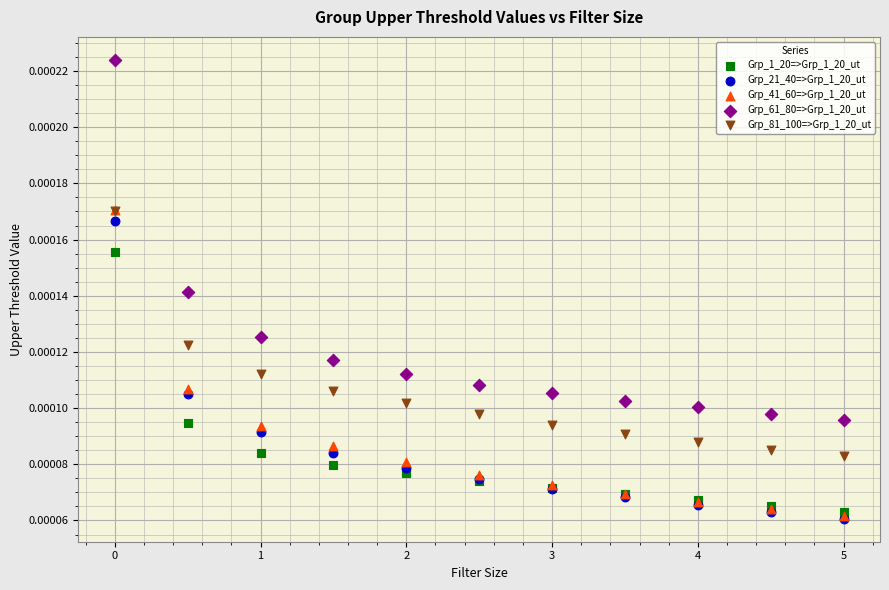

Which series has the largest Y range (max minus min)?

Grp_61_80=>Grp_1_20_ut